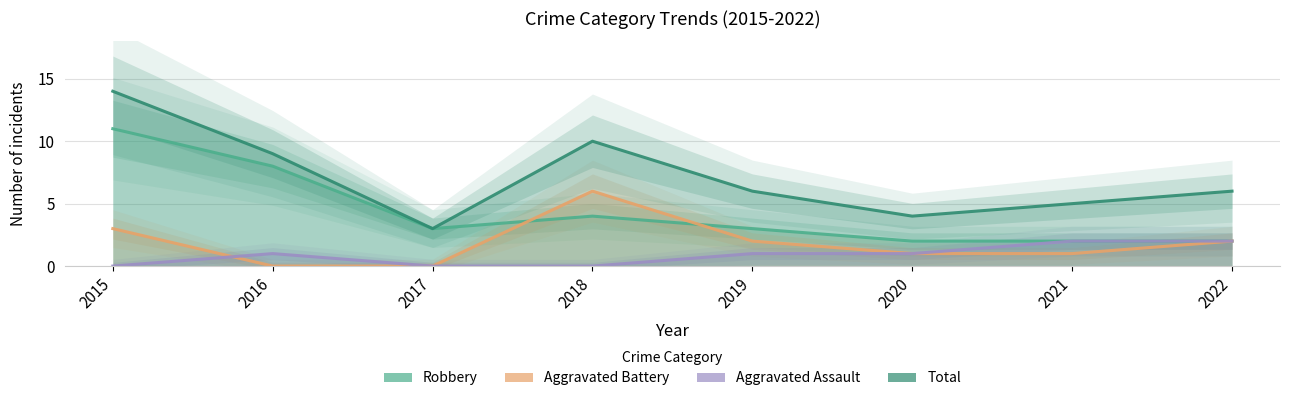

What is the approximate value of Aggravated Battery at 2021?

1